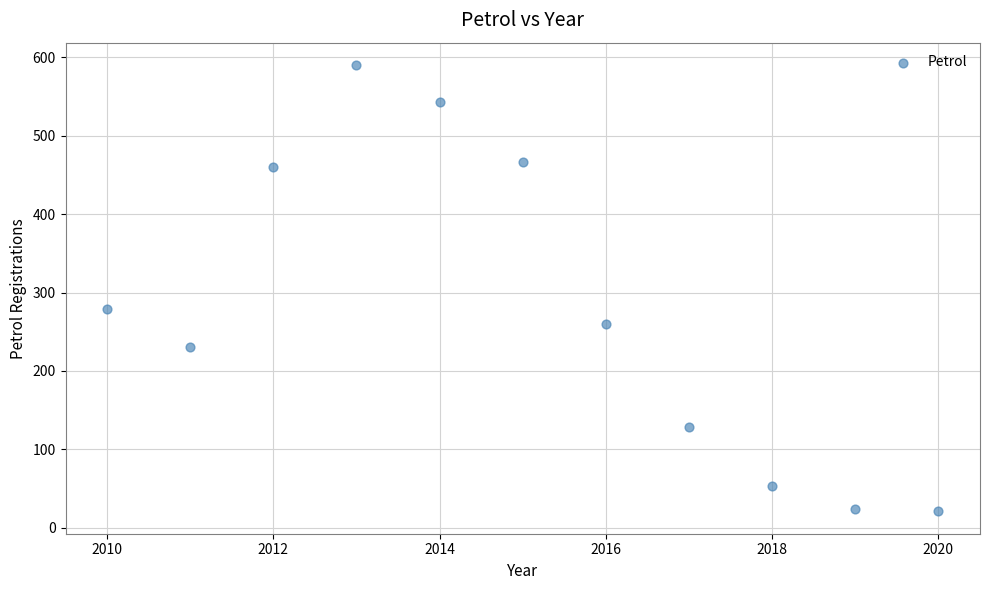

What is the range of X values (max minus min)?

10